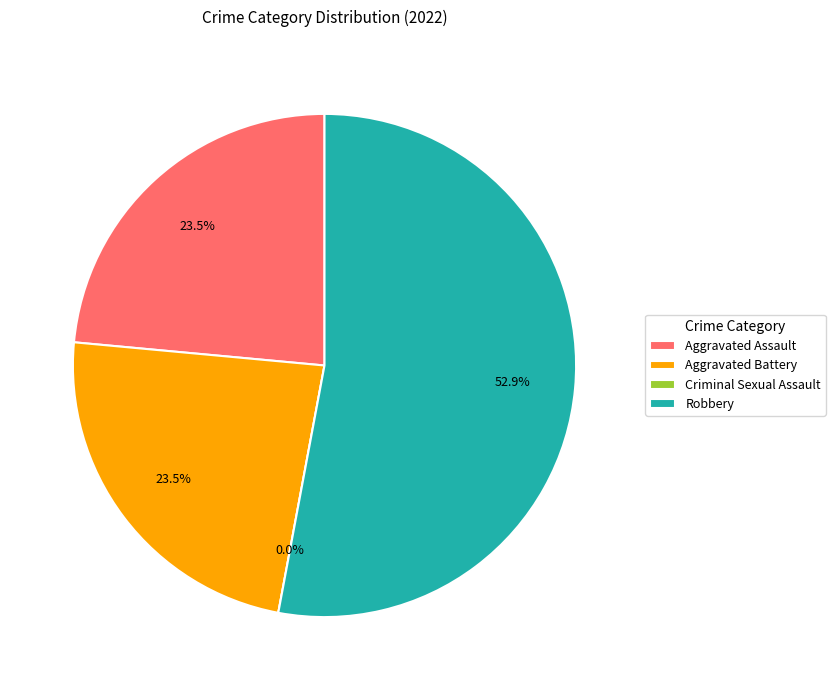

The Criminal Sexual Assault slice represents 0% of the pie. True or false?

True